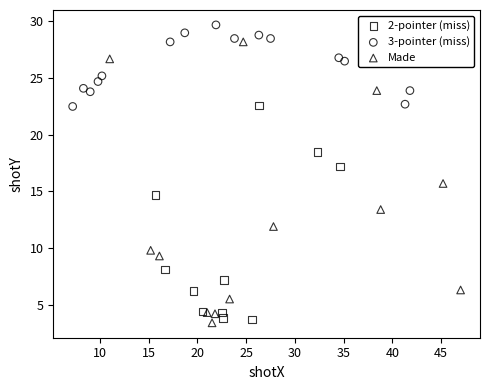

Which series has the largest Y range (max minus min)?

Made